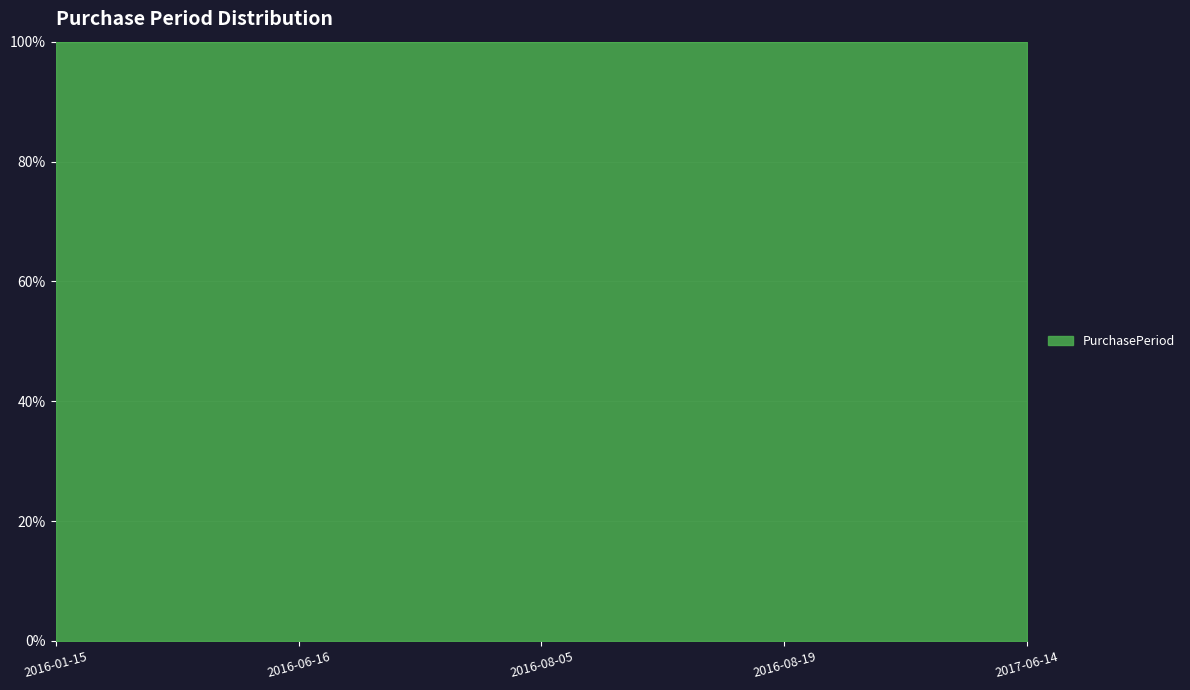

How many interior local valleys (lower than both neighbors) does the data have?

1